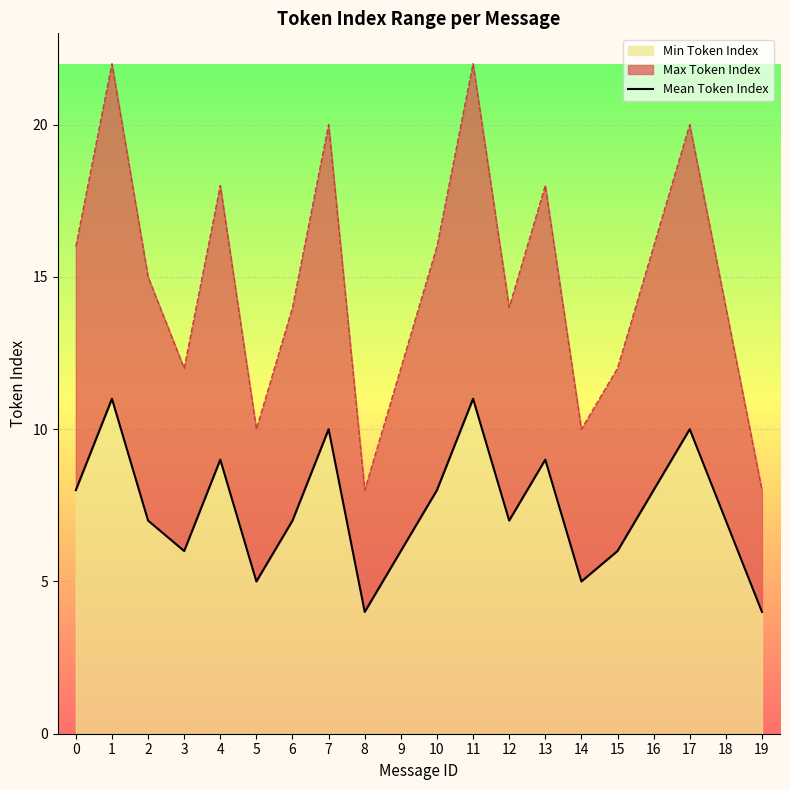

What is the maximum value for Min Token Index?

11